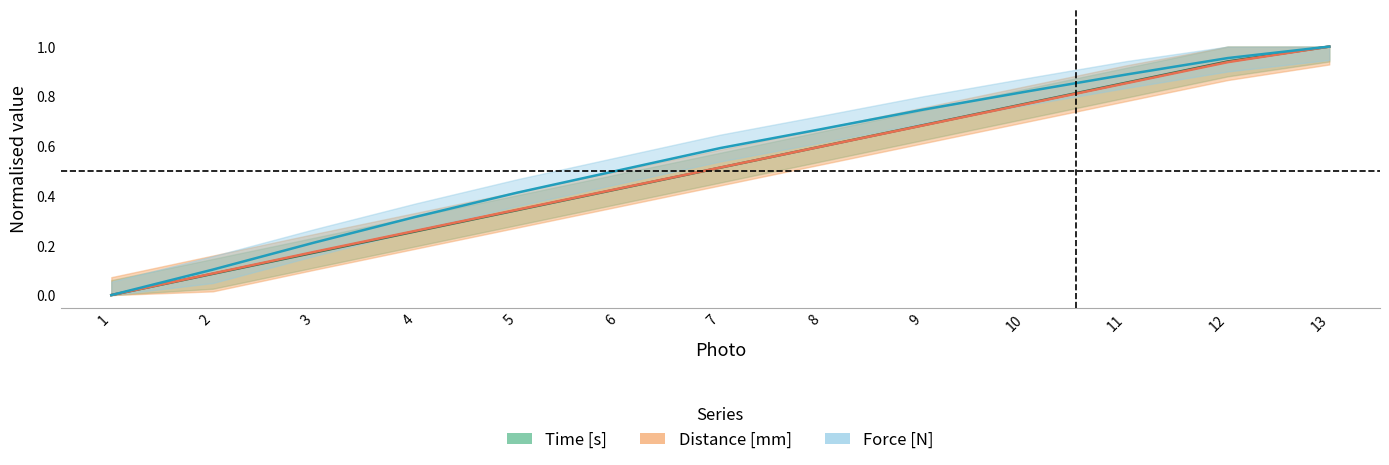

Where is Distance [mm] nearest to the value 0?

1